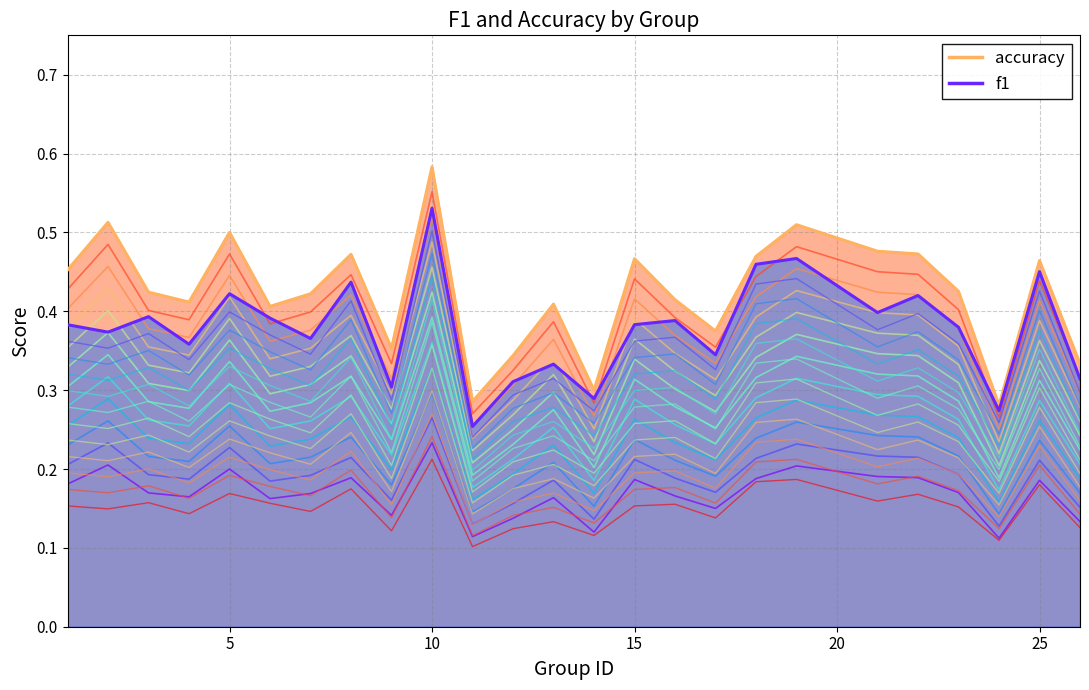

True or false: f1_contour_0 and f1 line intersect in this chart.

False